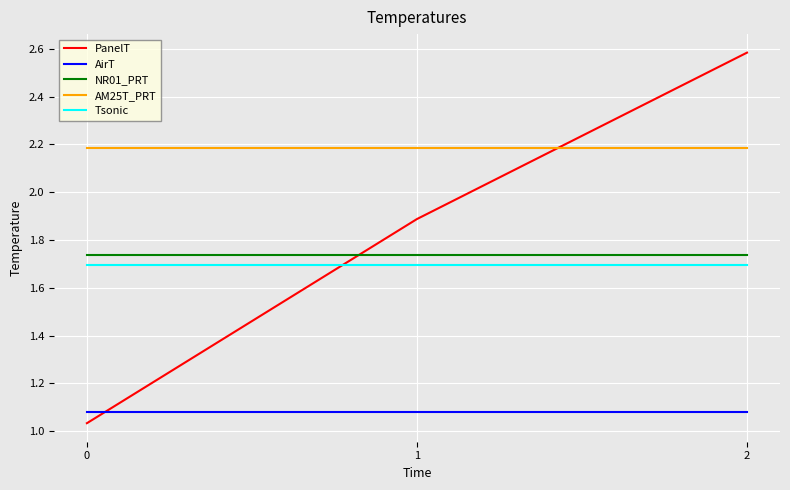

Is the value of PanelT at 0 greater than the value of NR01_PRT at 0?

No